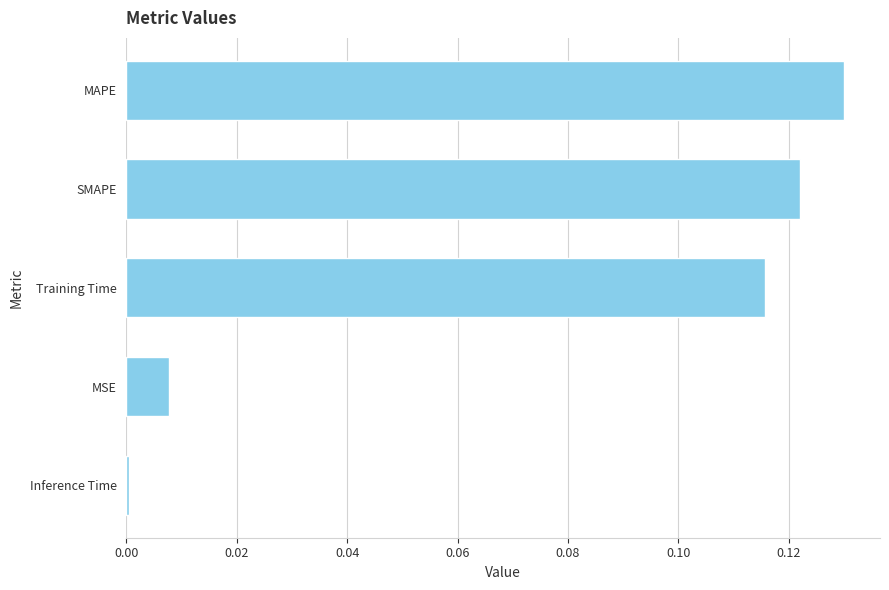

How many series are shown in this chart?

1